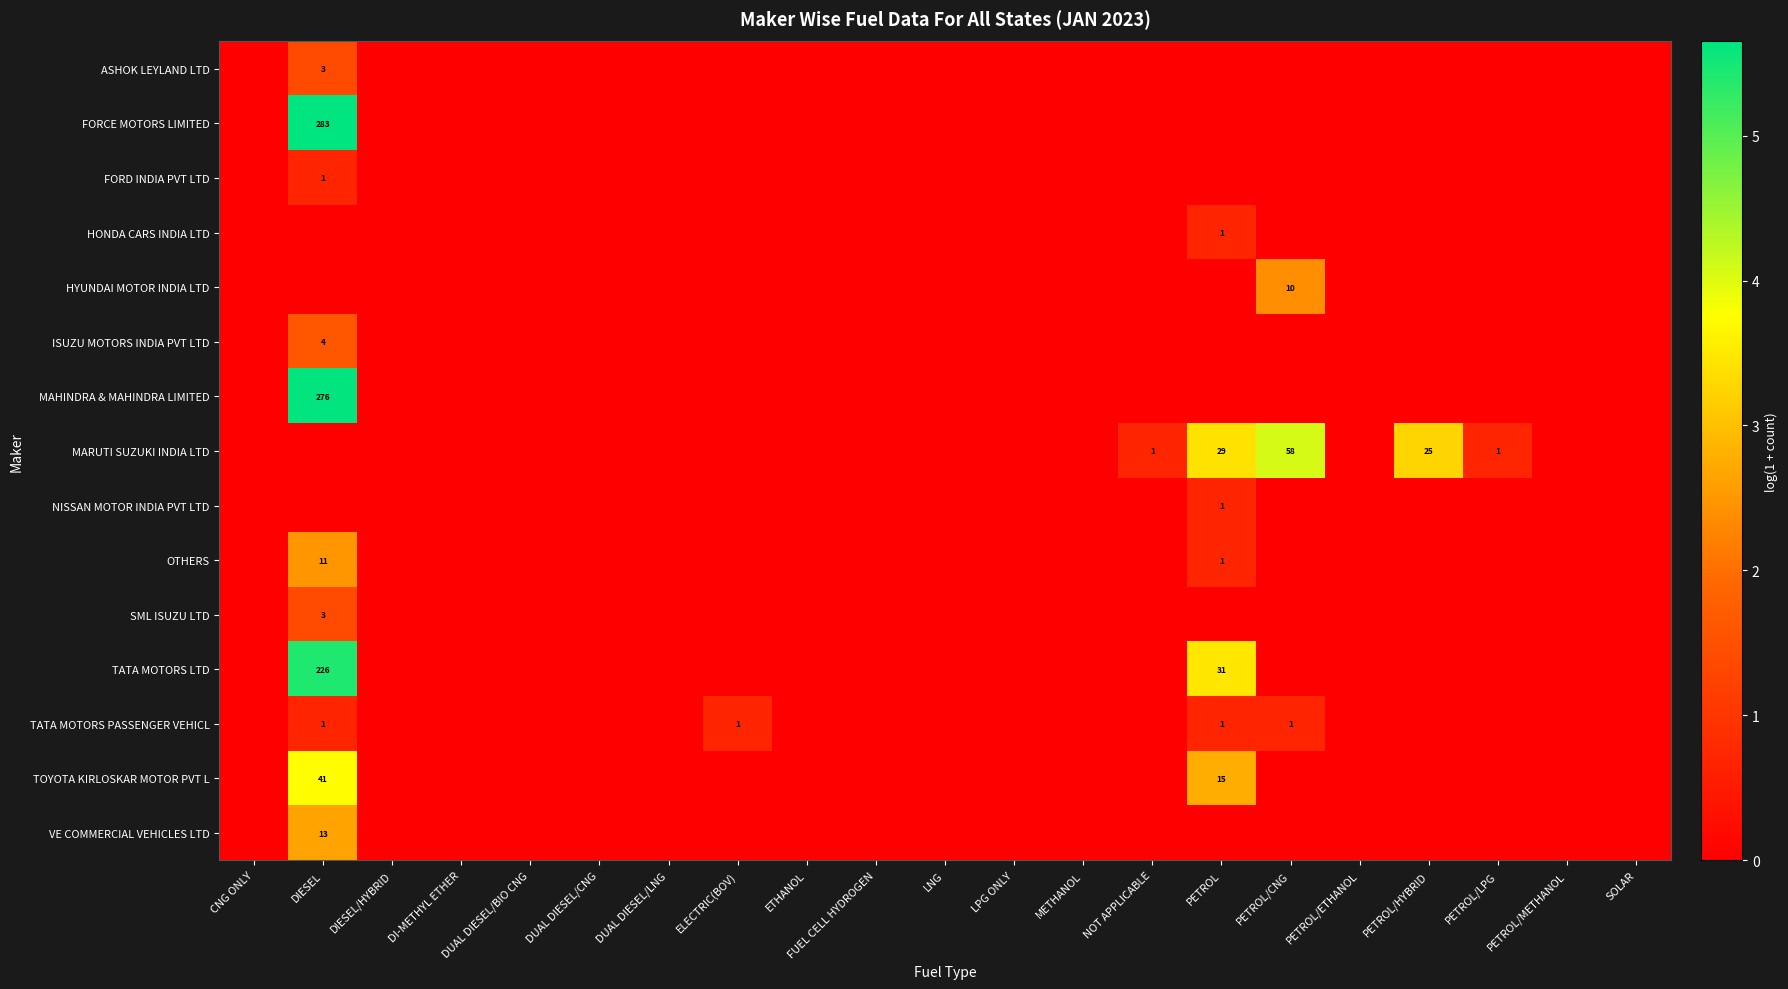

What is the difference between the MARUTI SUZUKI INDIA LTD values at PETROL/LPG and PETROL/CNG?

57